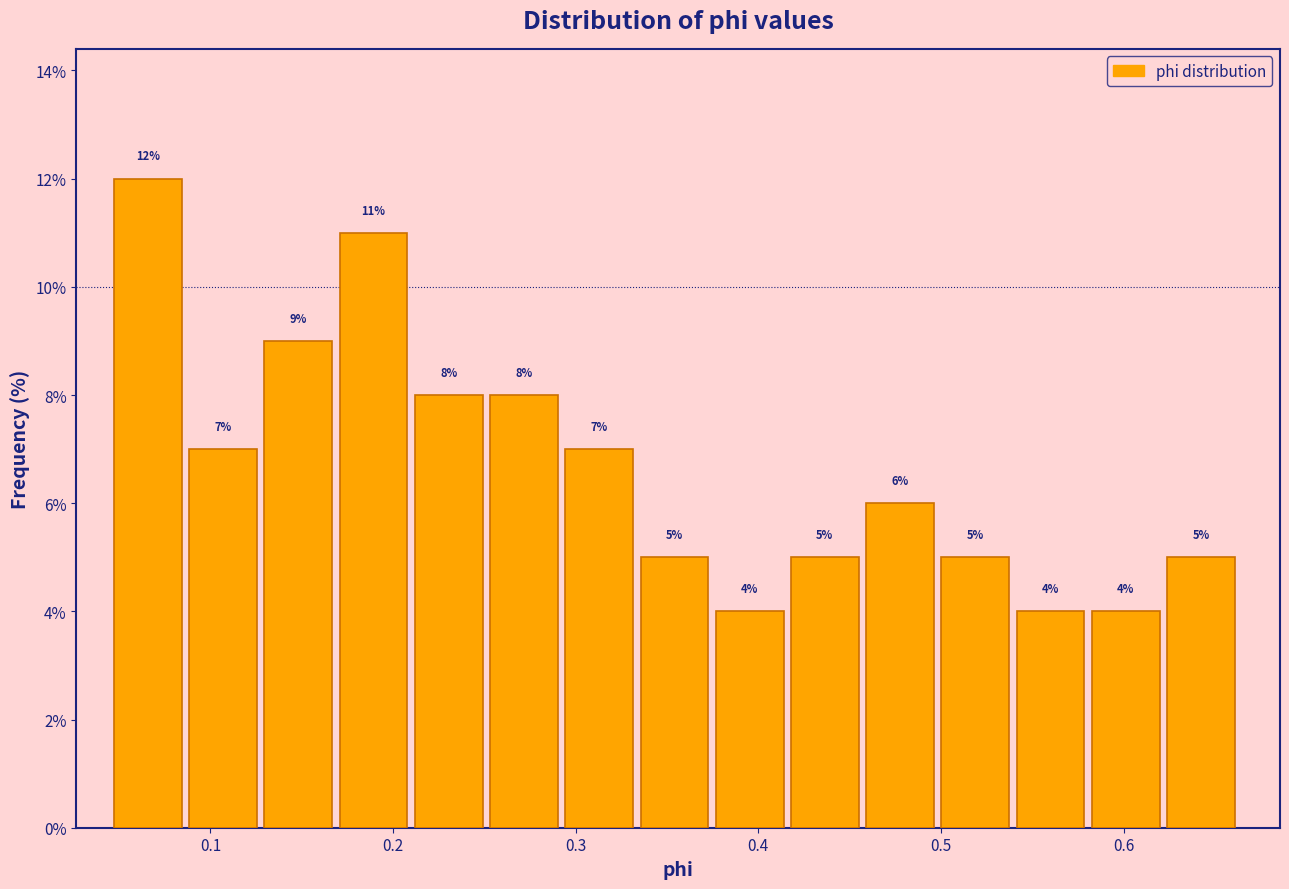

Reading left to right, transcribe this chart: for each bar, give the range it covers on the x-axis and its height. The bar edges are not printed on the chart, so give them approximately, as read against the axis.

0.05 to 0.09: 12
0.09 to 0.13: 7
0.13 to 0.17: 9
0.17 to 0.21: 11
0.21 to 0.25: 8
0.25 to 0.29: 8
0.29 to 0.34: 7
0.34 to 0.38: 5
0.38 to 0.42: 4
0.42 to 0.46: 5
0.46 to 0.50: 6
0.50 to 0.54: 5
0.54 to 0.58: 4
0.58 to 0.62: 4
0.62 to 0.67: 5